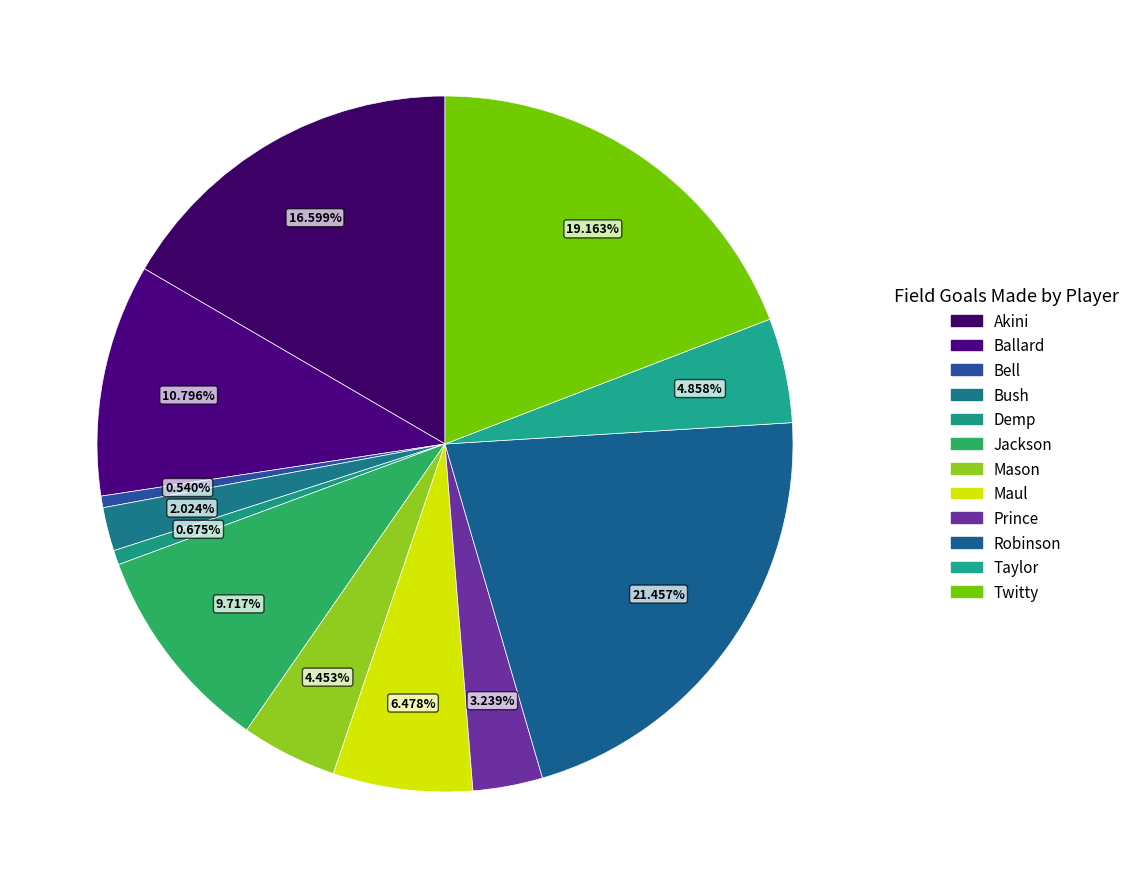

Is it true that Mason is 4% of the pie?

True